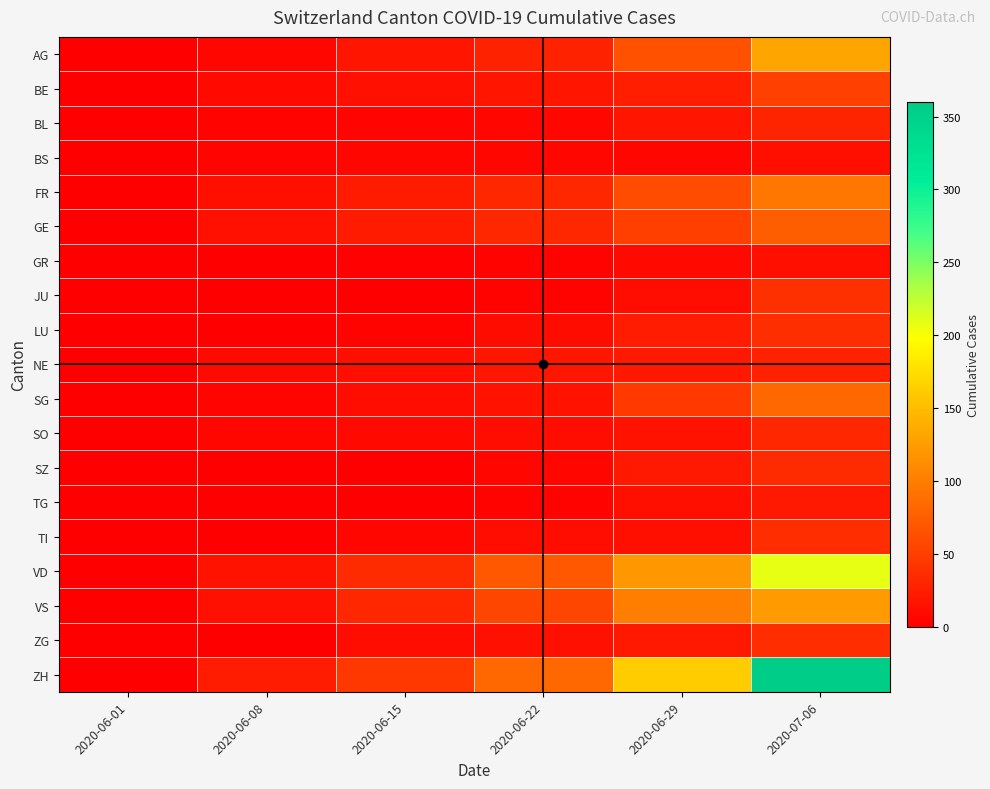

Which has a higher value, 2020-07-06 or 2020-06-22?

2020-07-06